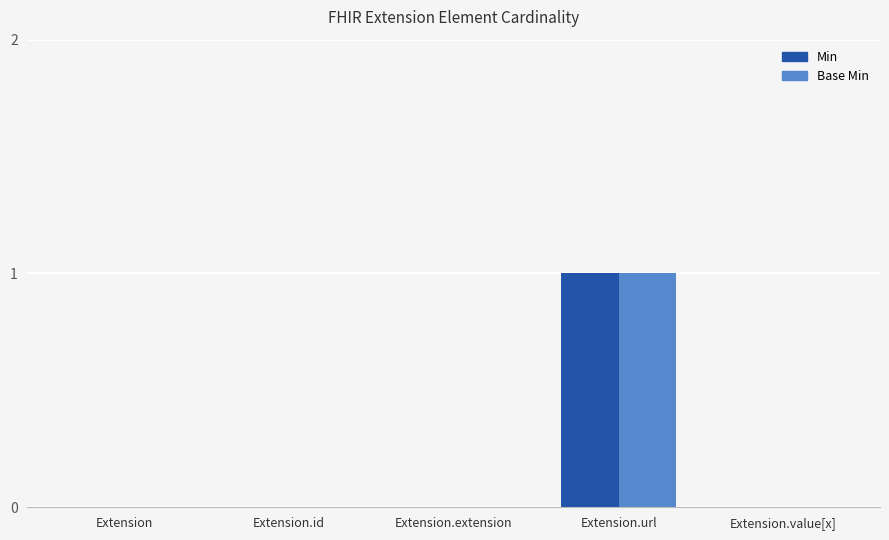

The value of Min at Extension.value[x] is 1. True or false?

False